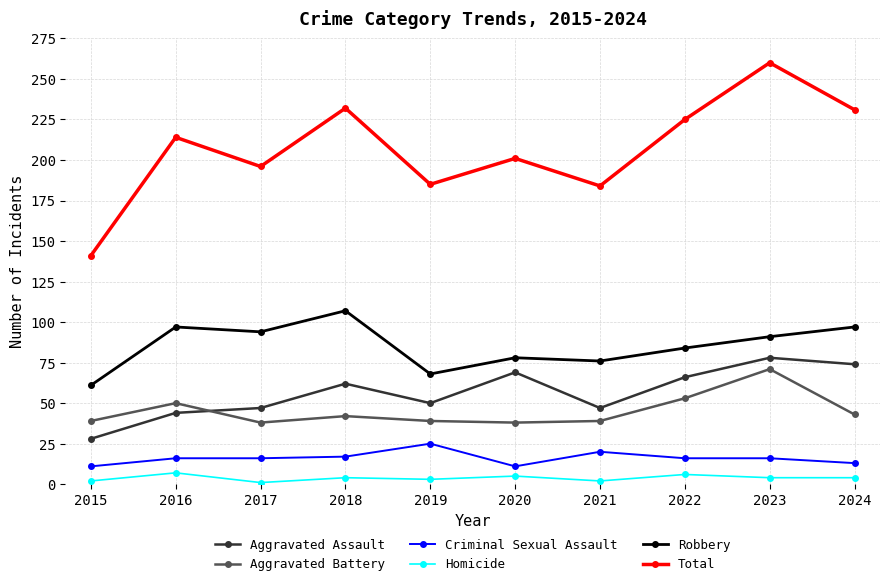

Does the chart have visible grid lines?

Yes